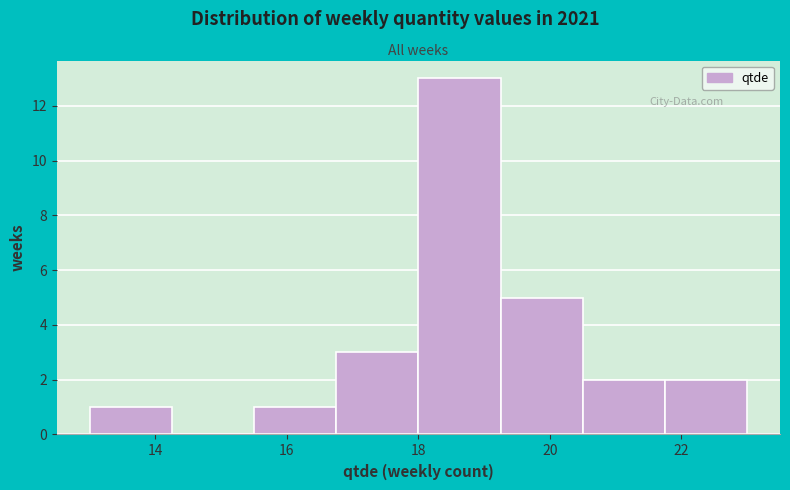

What is the height of the bar covering 16.75 to 18.00 on the x-axis? Neither the bar edges nor the heights are printed on the chart, so give them approximately, as read against the axes.

3